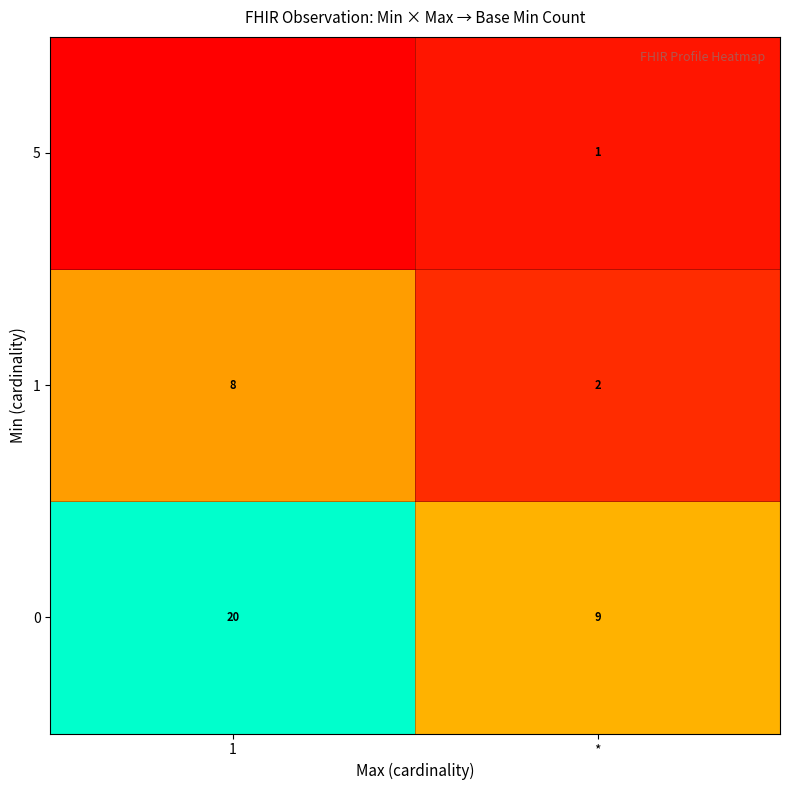

What is the highest value of the 0 series?

20